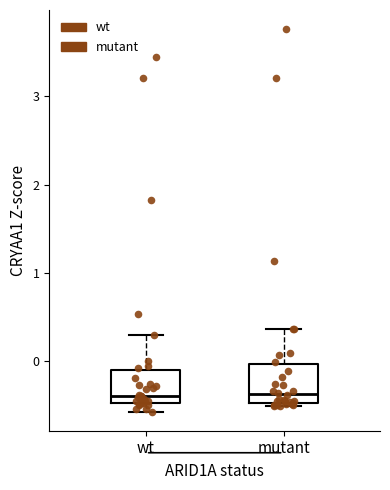

Where is the upper edge of the box for wt on the y-axis? The values are not printed on the chart, so give them approximately, as read against the axis.

-0.1